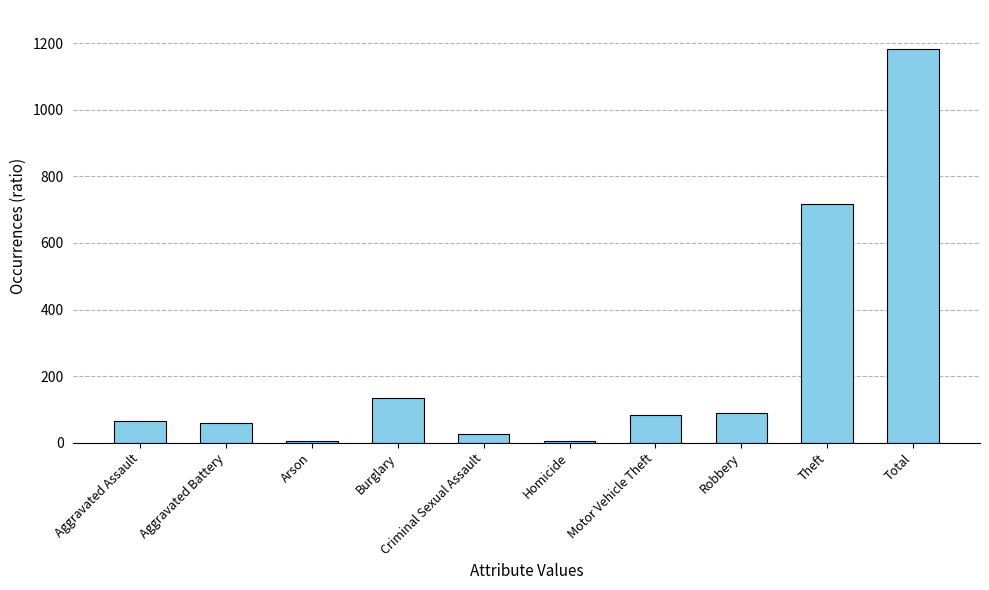

Reading right to left, extract all data points from this chart.

Total=1183	Theft=716	Robbery=88	Motor Vehicle Theft=82	Homicide=6	Criminal Sexual Assault=26	Burglary=133	Arson=6	Aggravated Battery=60	Aggravated Assault=66